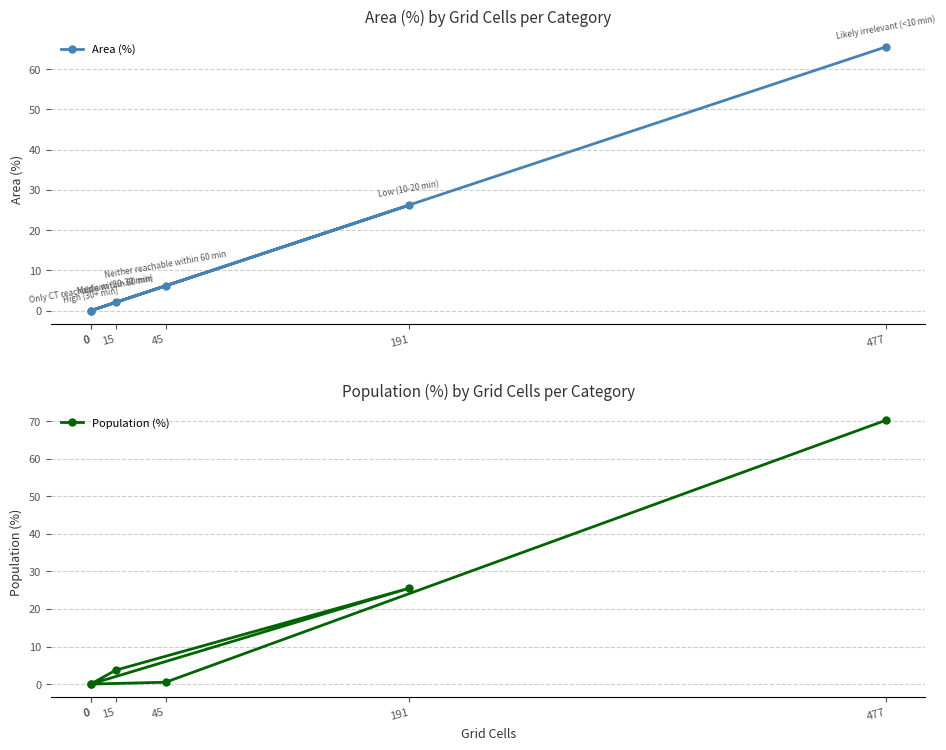

At which category is the sum across all series the highest?

477